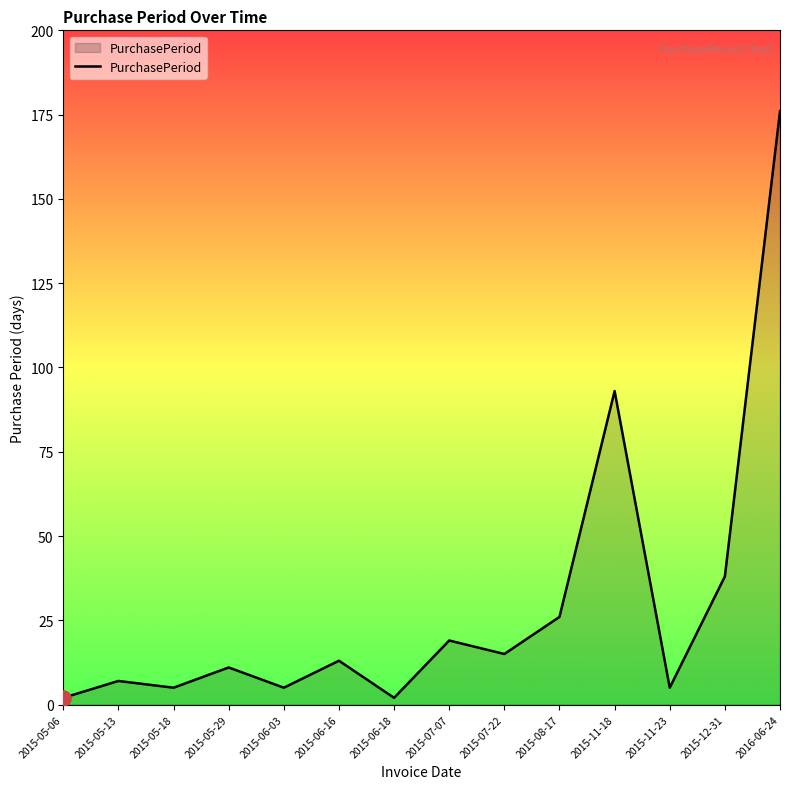

What is the ratio of the value at 2015-07-22 to the value at 2015-07-07?

0.8